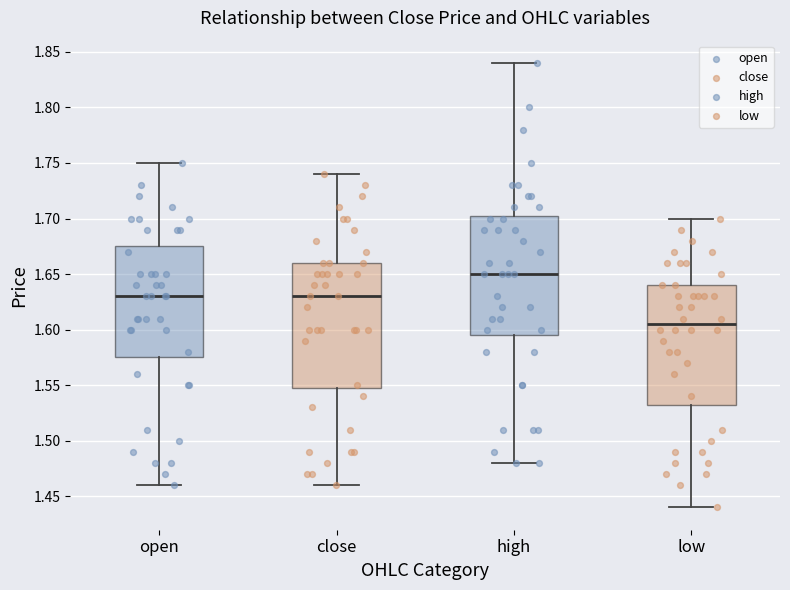

Reading left to right, read every box against the y-axis: the position of its median line, the range the box covers, and the ends of its whiskers. The values are not printed on the chart, so give them approximately, as read against the axis.

open: median 1.630, box 1.575 to 1.675, whiskers 1.460 to 1.750
close: median 1.630, box 1.550 to 1.660, whiskers 1.460 to 1.740
high: median 1.650, box 1.595 to 1.705, whiskers 1.480 to 1.840
low: median 1.605, box 1.535 to 1.640, whiskers 1.440 to 1.700